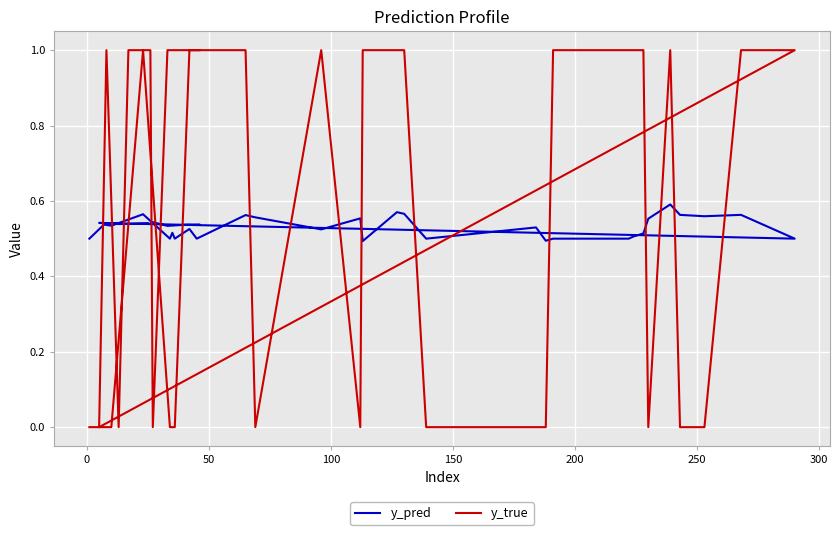

How many intersections are there between y_true and y_pred?

19